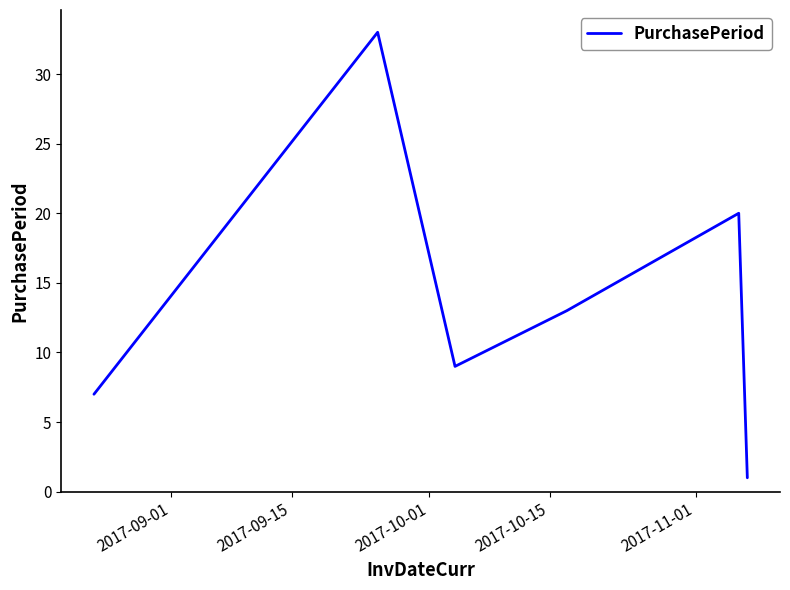

What is the maximum value shown in the chart?

33